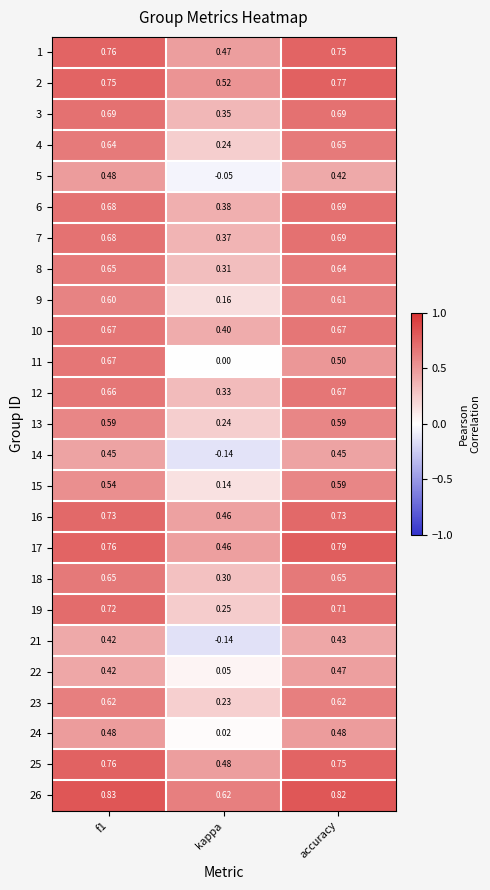

Which label corresponds to the smallest value in the chart?

kappa